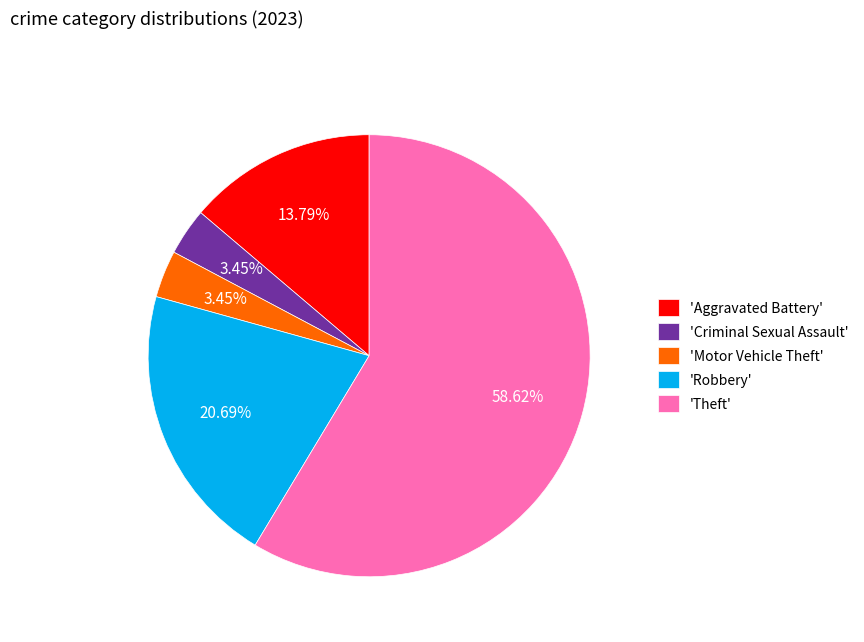

What is the ratio of the value at 'Aggravated Battery' to the value at 'Criminal Sexual Assault'?

4.0